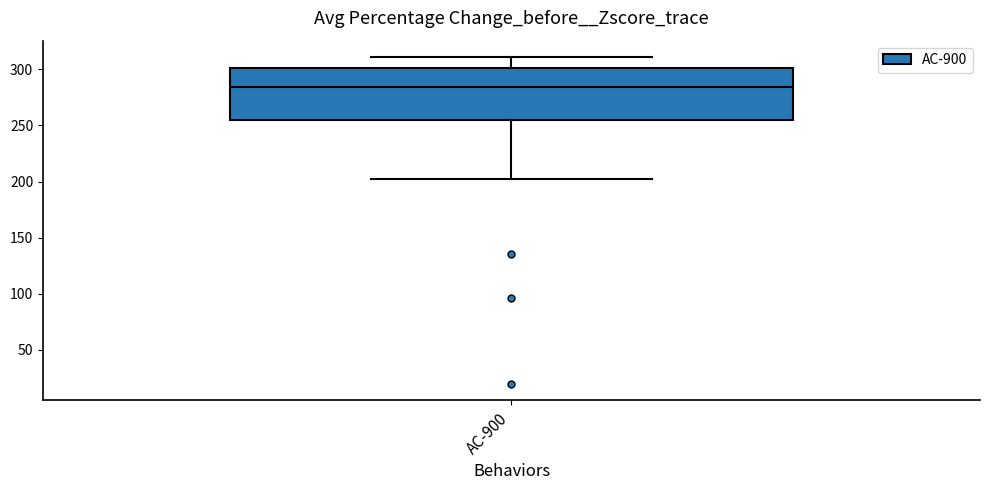

Where is the upper edge of the box for AC-900 on the y-axis? The values are not printed on the chart, so give them approximately, as read against the axis.

300